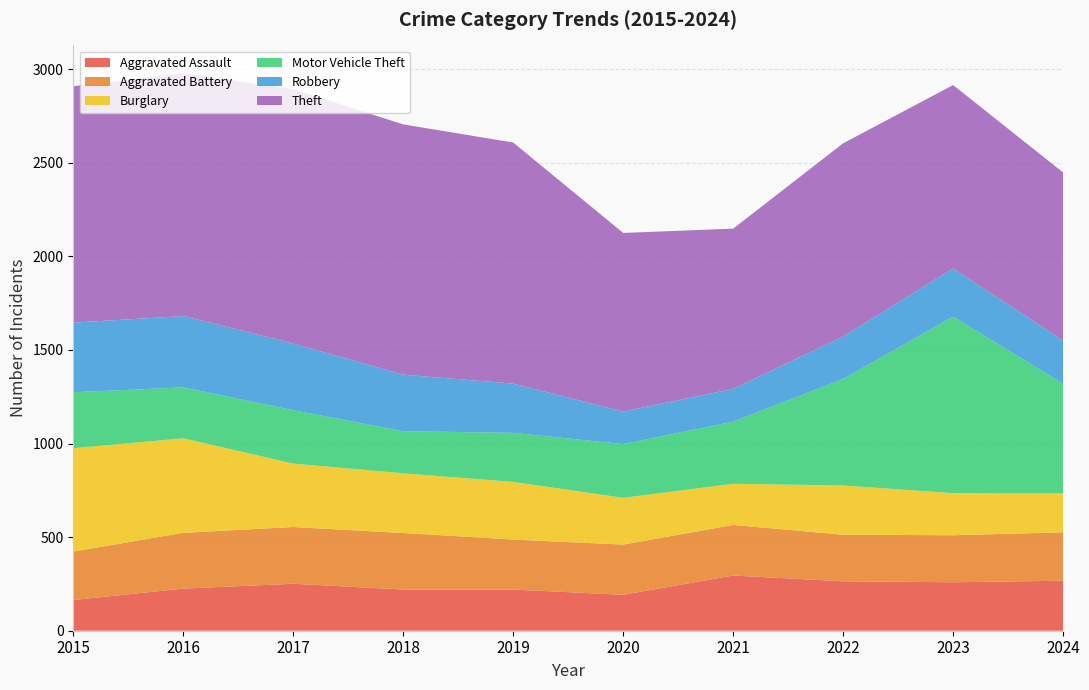

Reading left to right, extract all data points from this chart.

Aggravated Assault: 2015=164	2016=225	2017=251	2018=220	2019=220	2020=192	2021=295	2022=264	2023=259	2024=267
Aggravated Battery: 2015=259	2016=298	2017=303	2018=302	2019=267	2020=268	2021=270	2022=249	2023=251	2024=259
Burglary: 2015=552	2016=505	2017=339	2018=319	2019=308	2020=250	2021=220	2022=263	2023=225	2024=207
Motor Vehicle Theft: 2015=299	2016=272	2017=285	2018=225	2019=262	2020=287	2021=332	2022=569	2023=943	2024=587
Robbery: 2015=372	2016=381	2017=356	2018=302	2019=263	2020=174	2021=175	2022=227	2023=257	2024=230
Theft: 2015=1263	2016=1297	2017=1359	2018=1337	2019=1288	2020=954	2021=856	2022=1032	2023=980	2024=898